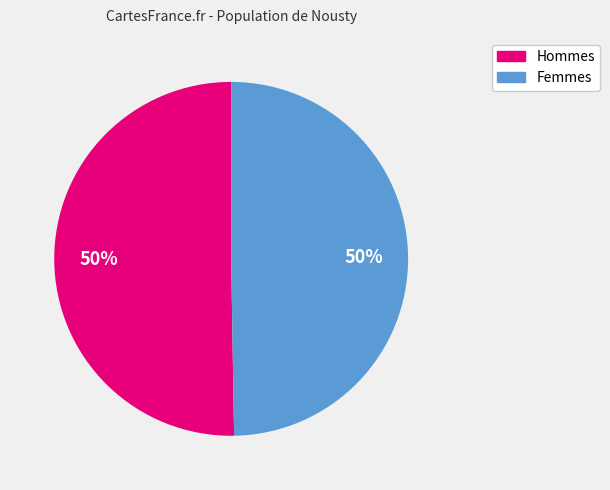

To the nearest percent, what is the average slice percentage?

50%